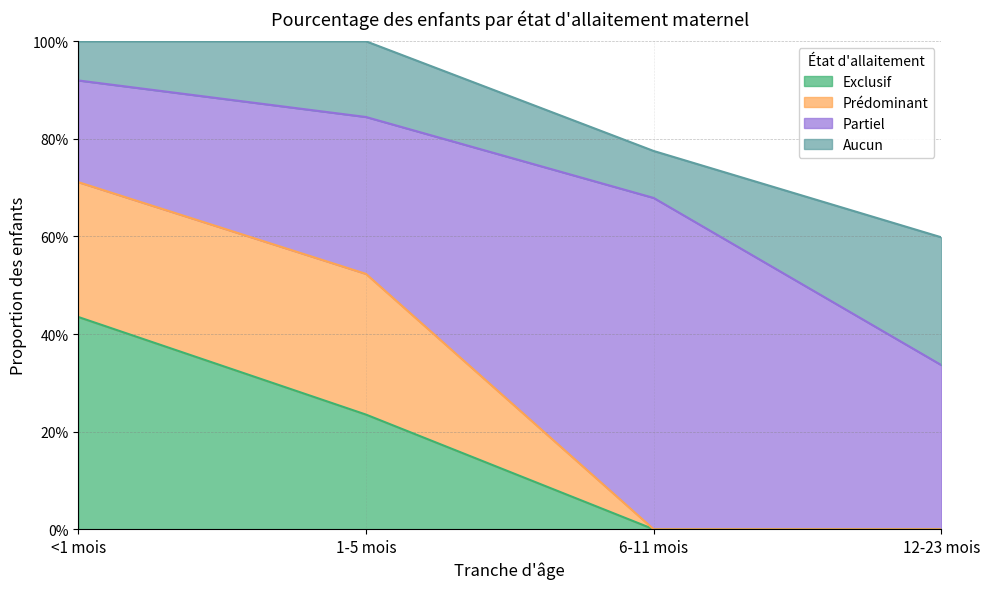

True or false: Prédominant has a value of 0.3 at <1 mois.

True